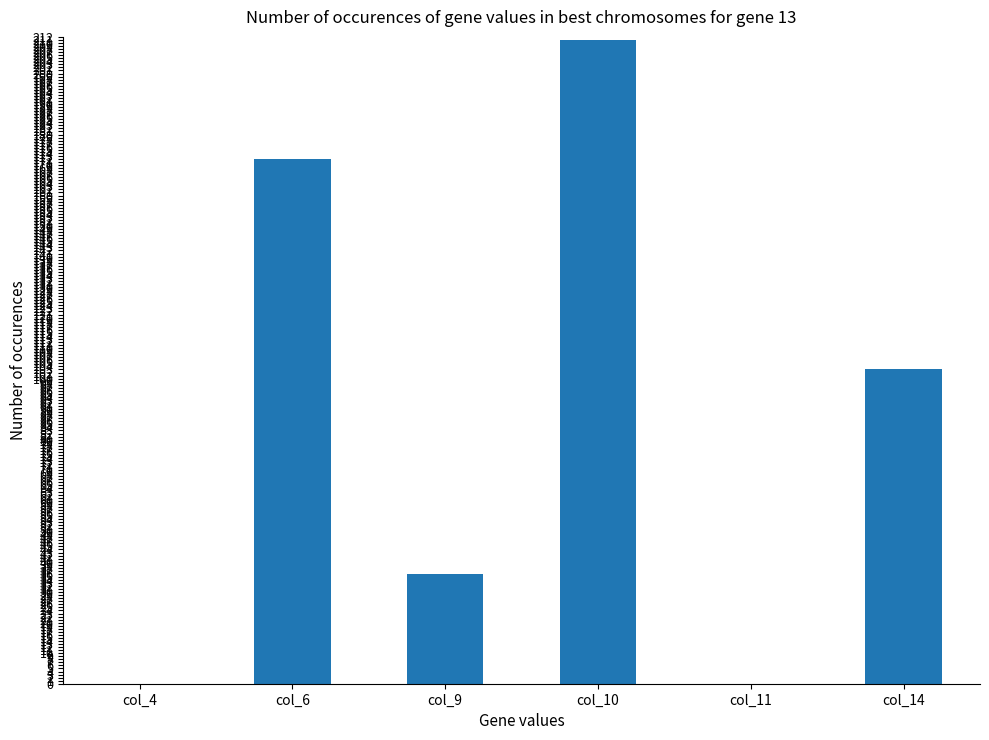

What is the difference between the values at col_14 and col_4?

103